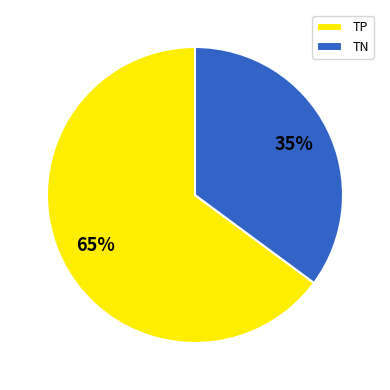

Which slice is the largest?

TP